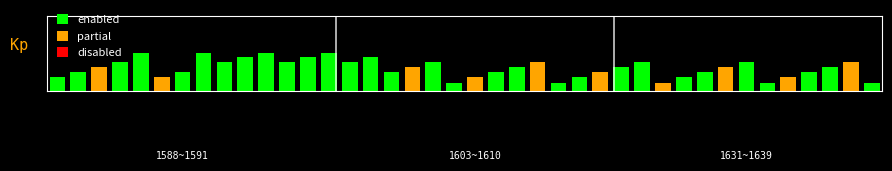

Does the chart contain any negative values?

No